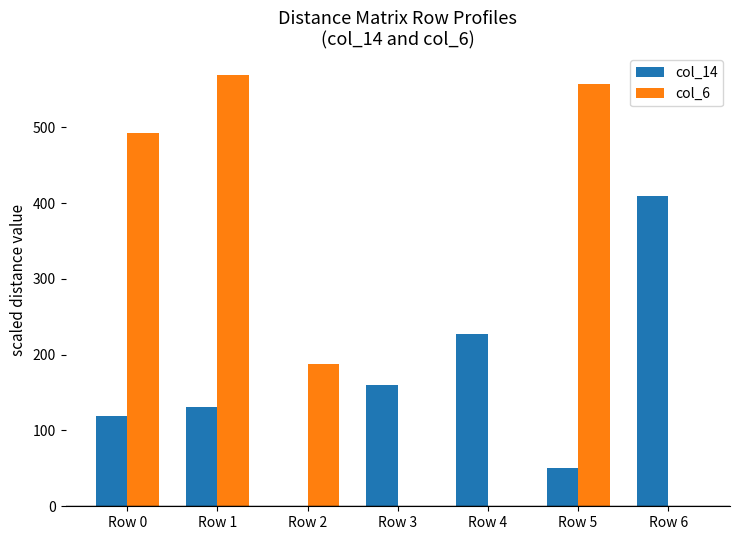

How many series are shown in this chart?

2